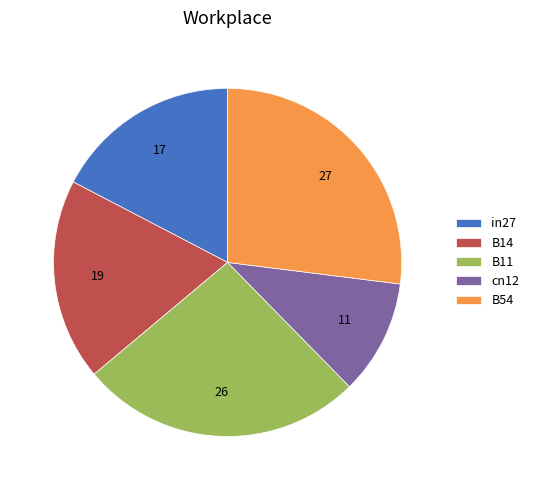

What is the largest slice in the pie chart?

B54